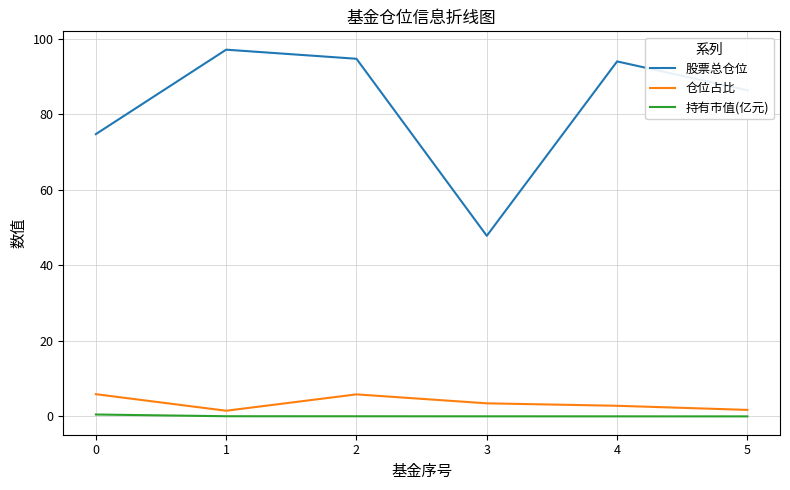

At 2, list the series in order from smallest to largest.

持有市值(亿元), 仓位占比, 股票总仓位